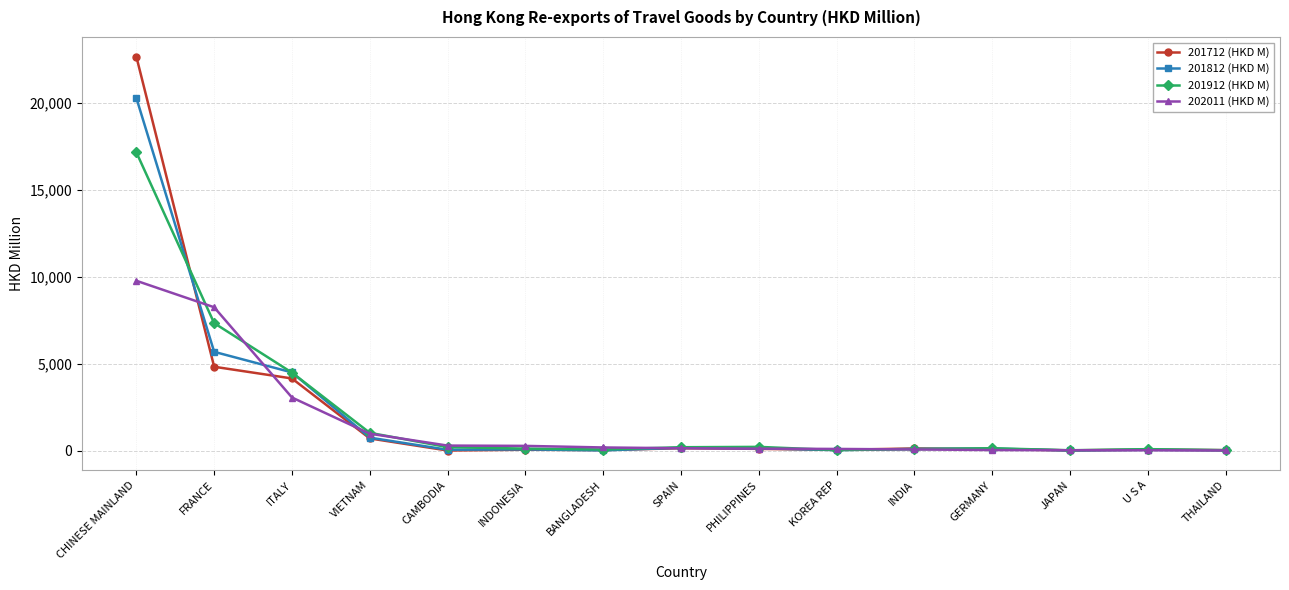

How many lines are shown in the chart?

4